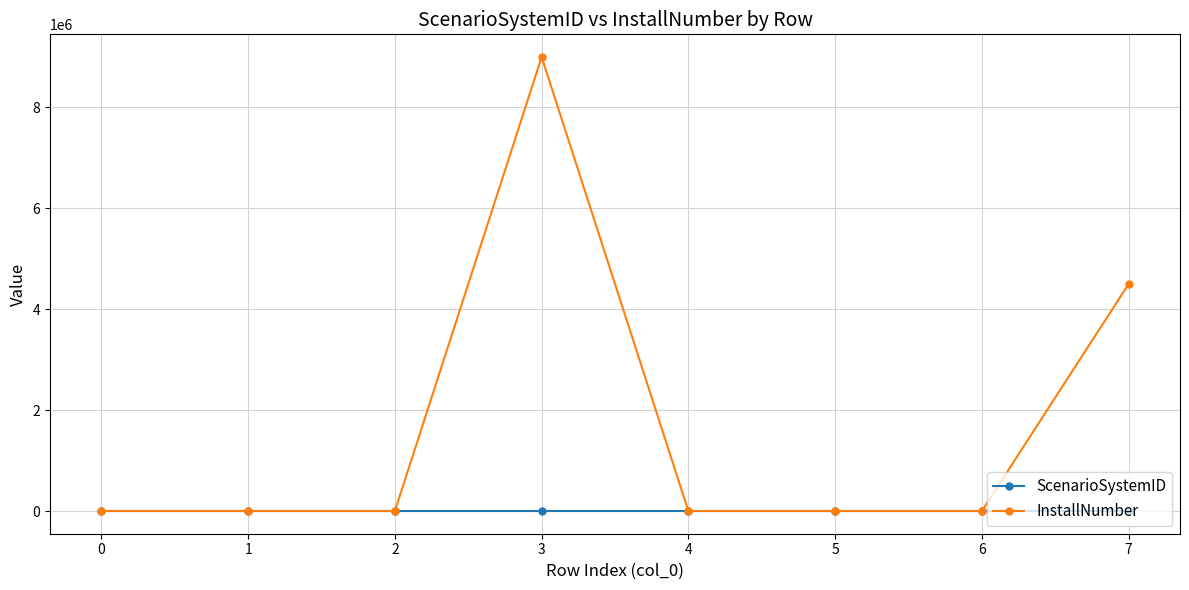

What is the sum of the InstallNumber values at 7 and 1?

4500009.0